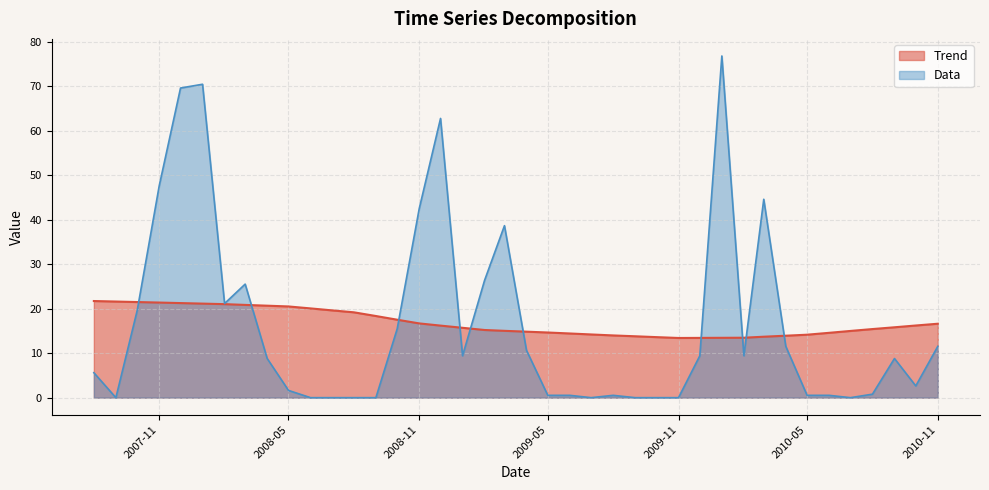

True or false: Trend has a value of 16.7 at 2008-11.

True